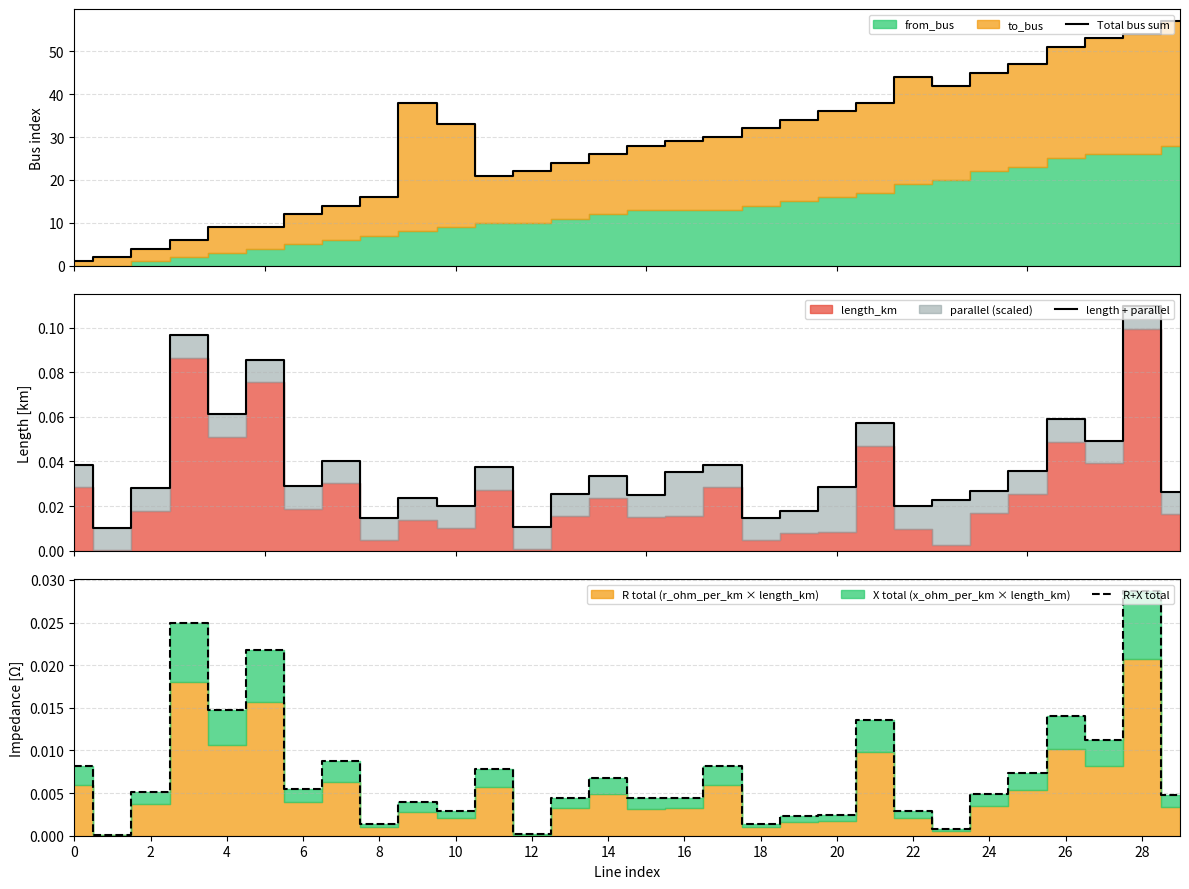

Which category has the highest value in the R+X total series?

28